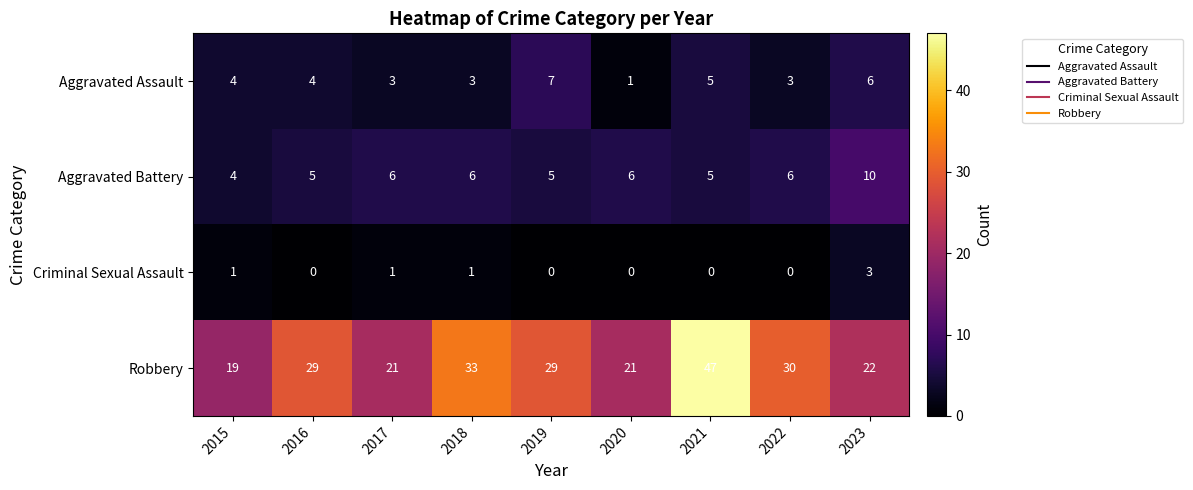

At how many categories does at least one series exceed 25?

5